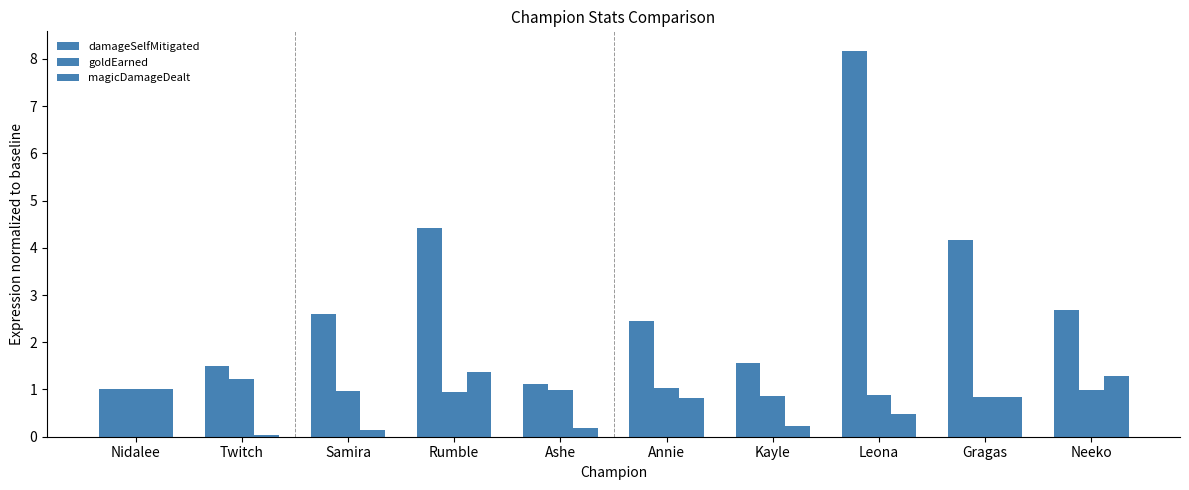

Reading left to right, list all the values displayed in this chart.

damageSelfMitigated: 1.0	1.5	2.6	4.4	1.1	2.4	1.6	8.2	4.2	2.7
goldEarned: 1.0	1.2	1.0	1.0	1.0	1.0	0.9	0.9	0.8	1.0
magicDamageDealt: 1.0	0.0	0.1	1.4	0.2	0.8	0.2	0.5	0.8	1.3